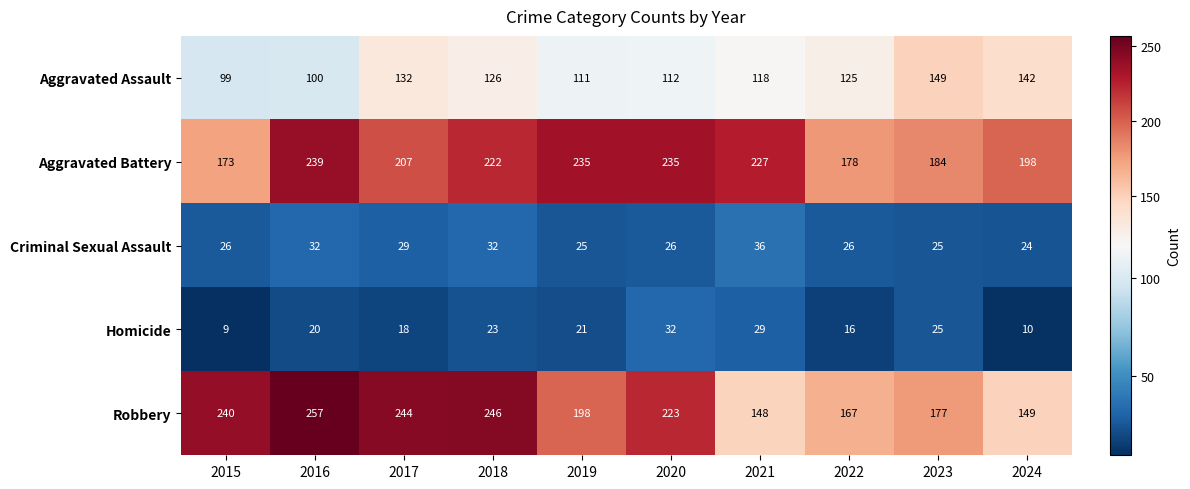

What is the difference between the maximum and second lowest values in the Robbery series?

108